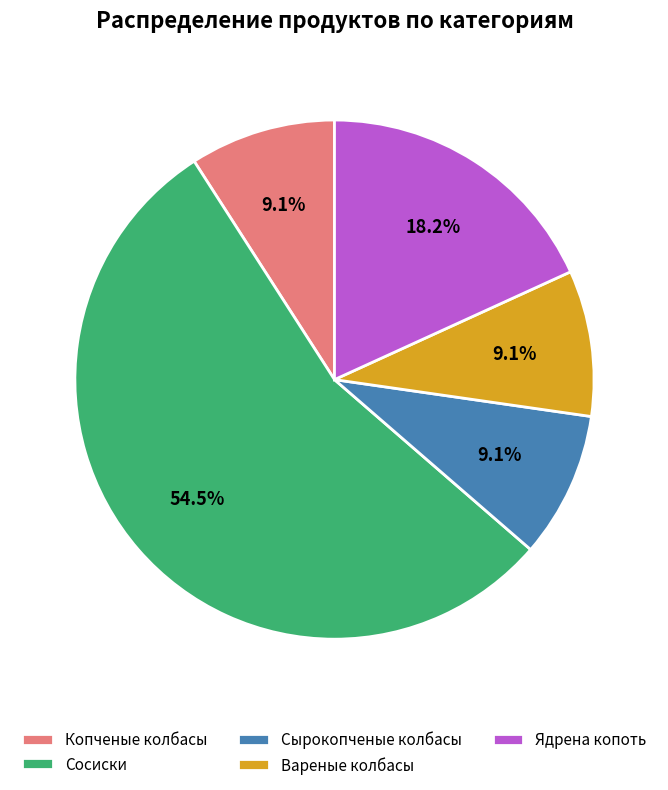

Which slice represents more than half of the pie?

Сосиски